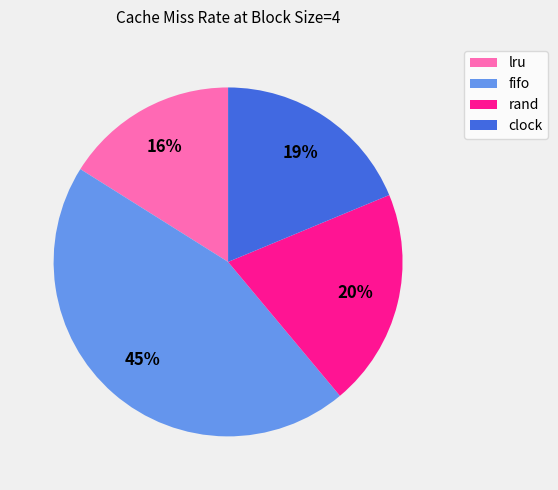

Rank the categories by value from lowest to highest.

lru, clock, rand, fifo